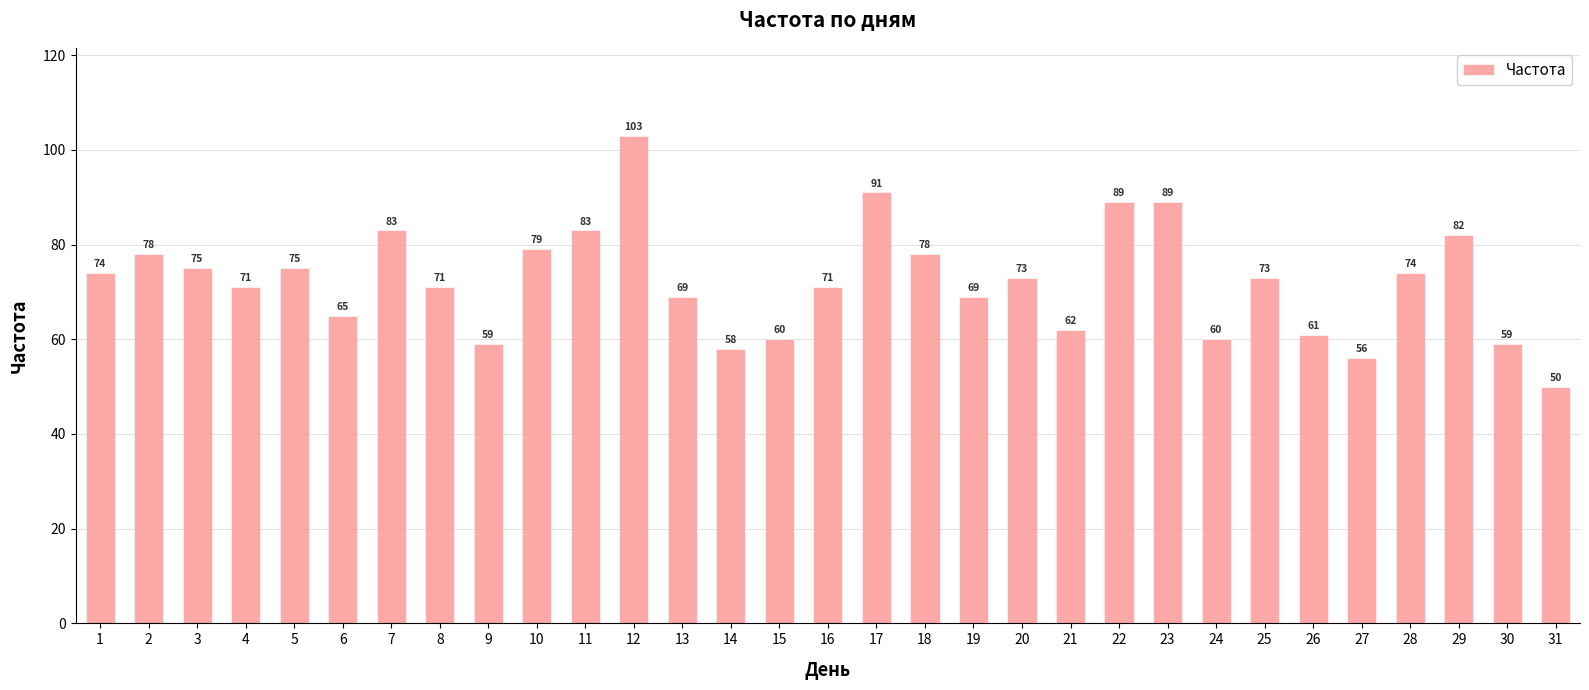

Reading left to right, what are all the values shown in this chart?

1=74	2=78	3=75	4=71	5=75	6=65	7=83	8=71	9=59	10=79	11=83	12=103	13=69	14=58	15=60	16=71	17=91	18=78	19=69	20=73	21=62	22=89	23=89	24=60	25=73	26=61	27=56	28=74	29=82	30=59	31=50